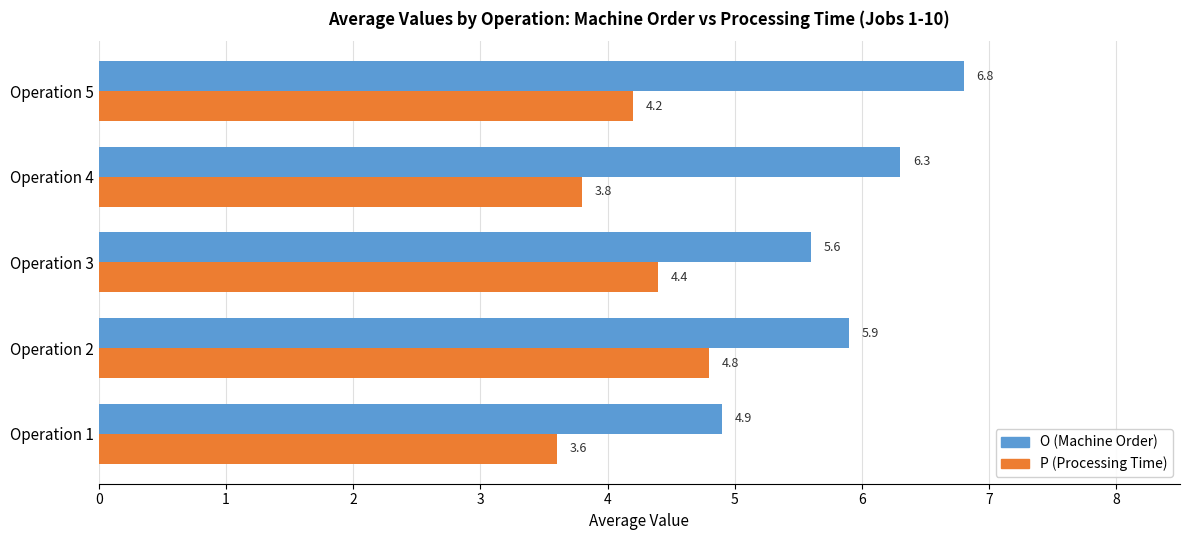

How many data points in O (Machine Order) are above 5?

4